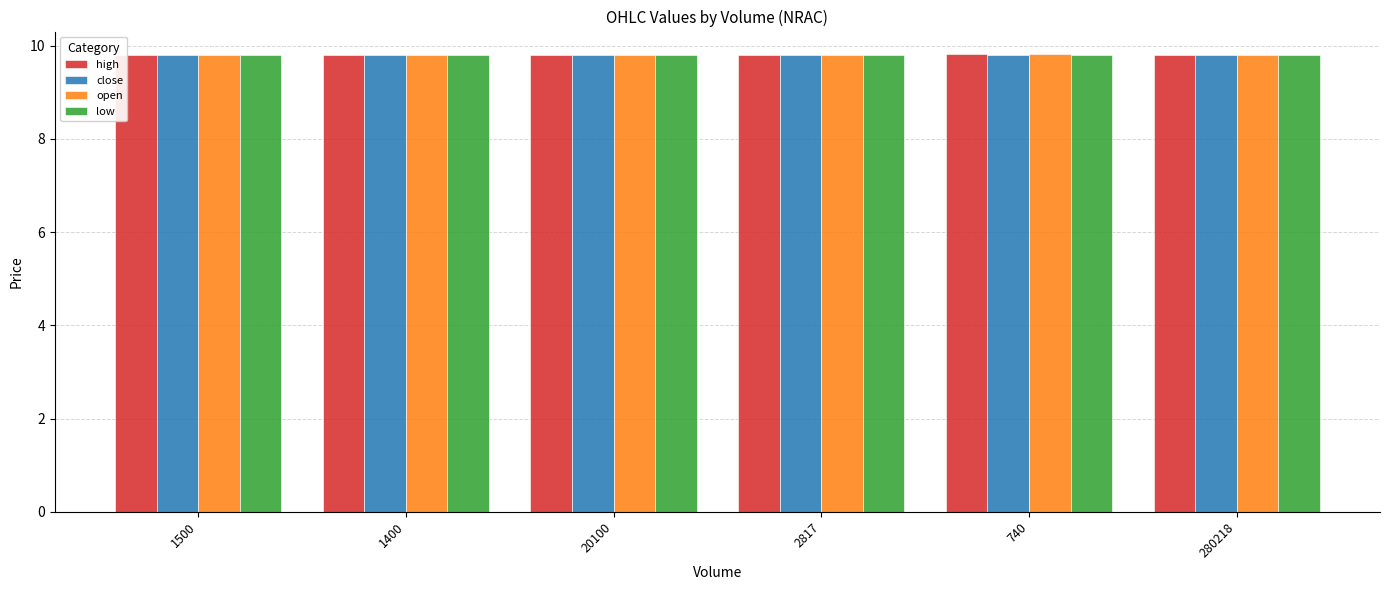

What is the minimum value shown in the chart?

9.8